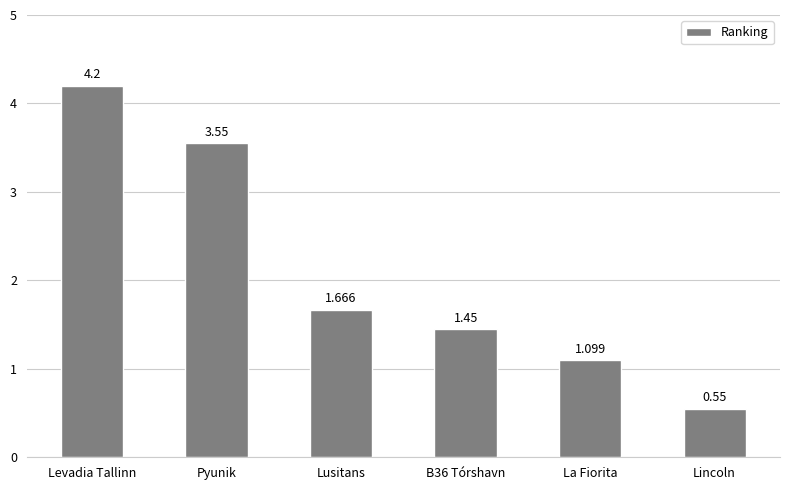

List the labels in order of value, smallest first.

Lincoln, La Fiorita, B36 Tórshavn, Lusitans, Pyunik, Levadia Tallinn